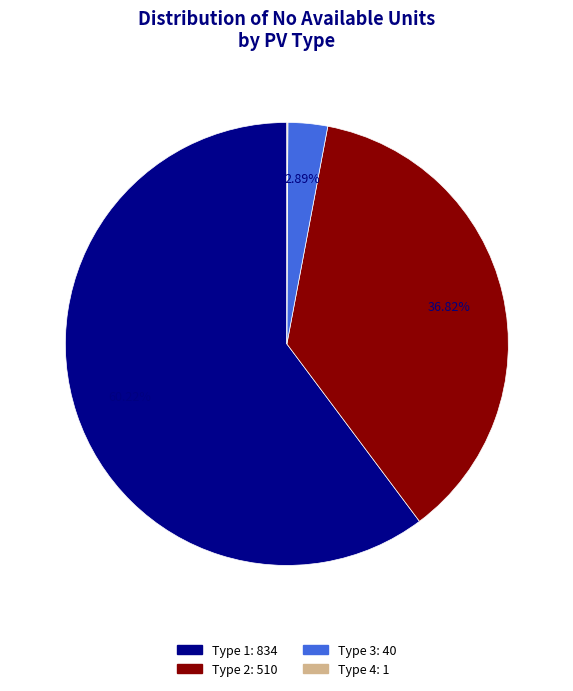

Is there any slice that represents more than half of the pie?

Yes